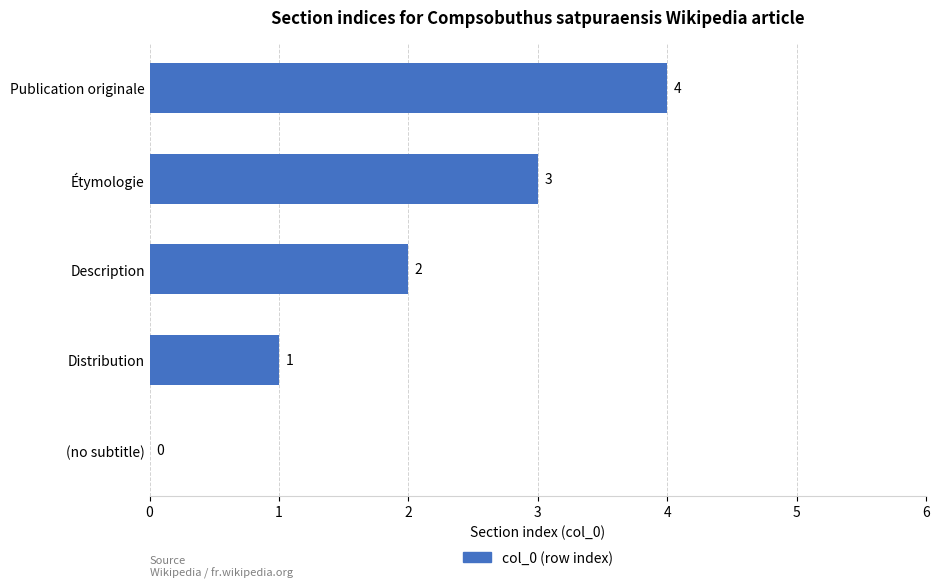

Count the number of categories in the chart.

5